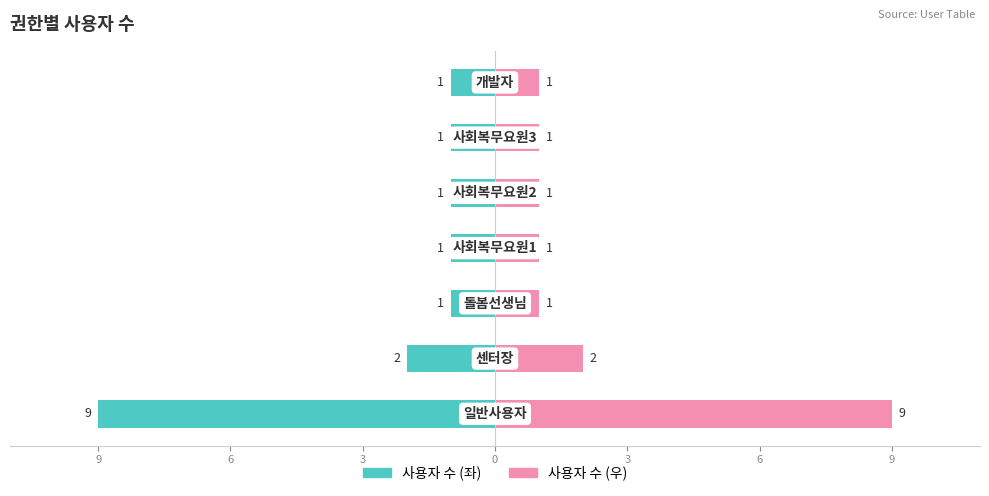

How many bars are there in each group?

2